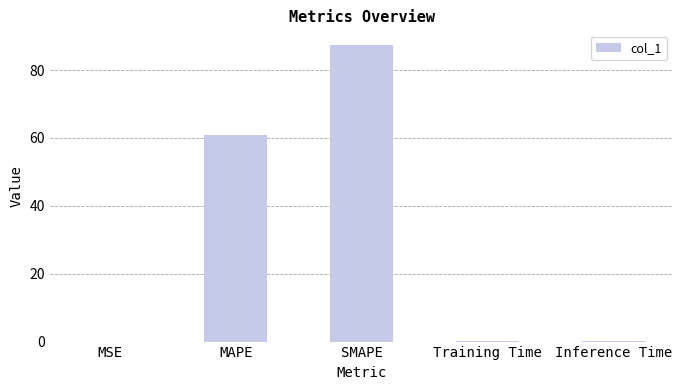

Are the bars horizontal?

No